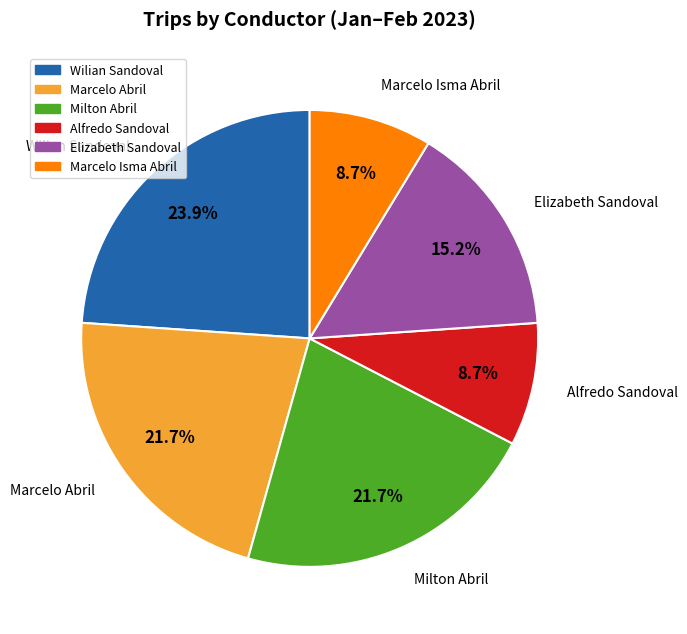

Is there any slice that represents more than half of the pie?

No